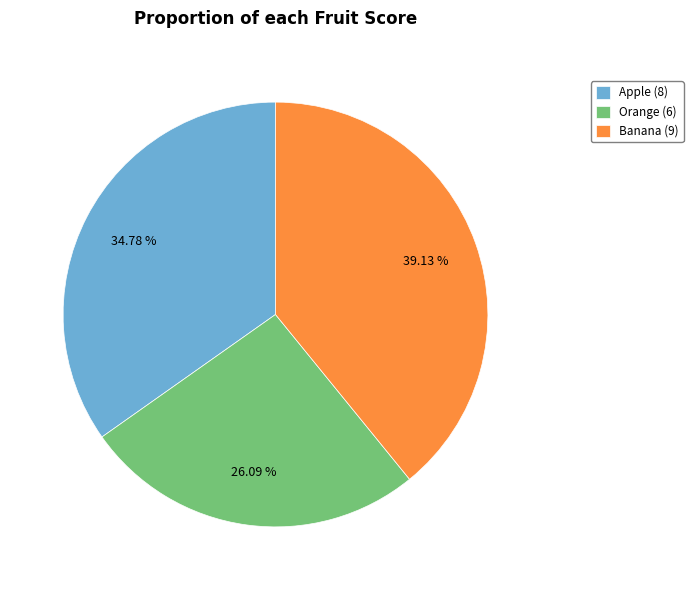

Is Apple the majority of the pie?

No